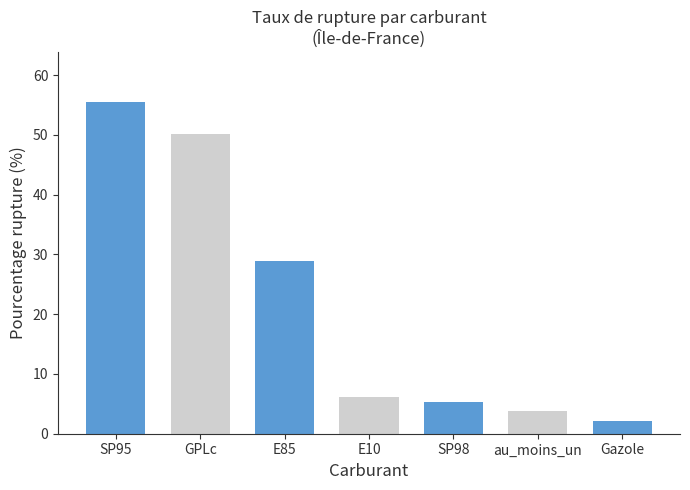

Reading left to right, transcribe all the data shown in this chart.

SP95=55.5	GPLc=50.2	E85=28.8	E10=6.1	SP98=5.4	au_moins_un=3.7	Gazole=2.1